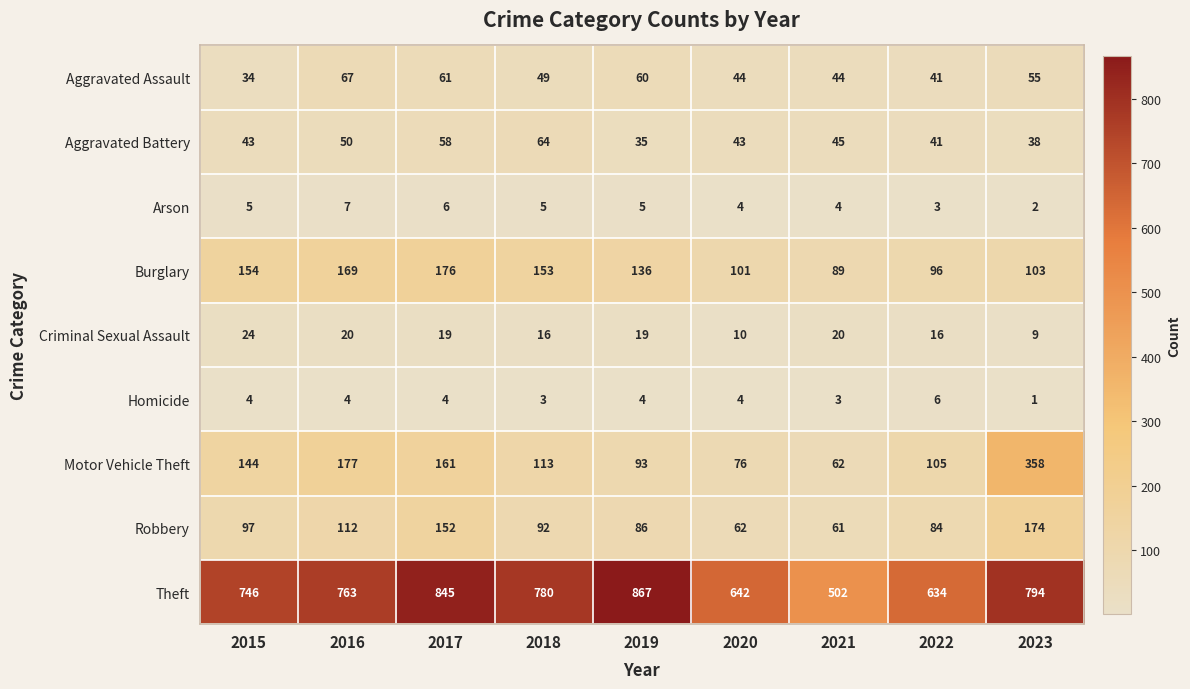

The Motor Vehicle Theft series shows 36 at 2022. True or false?

False